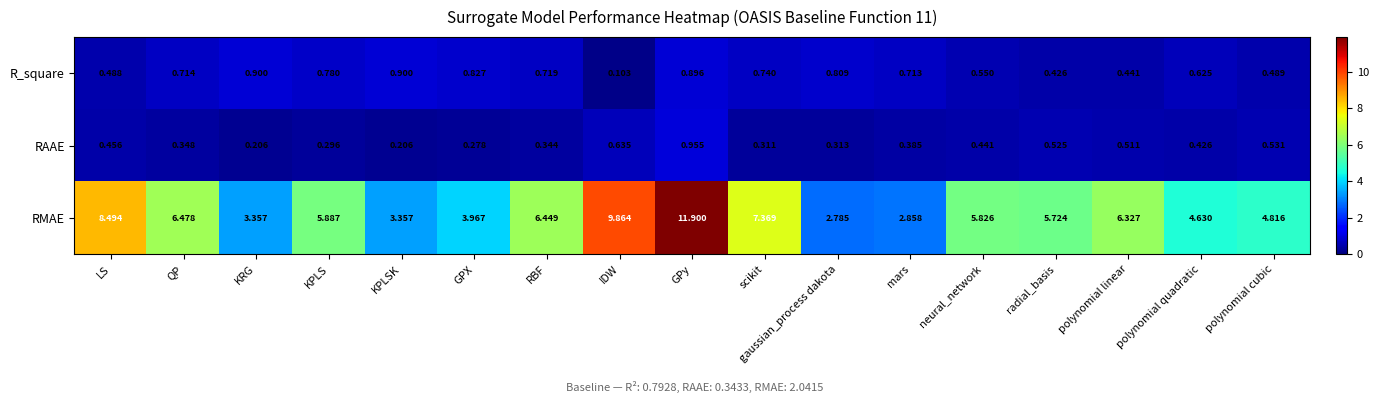

What is the total value across all series at neural_network?

6.8